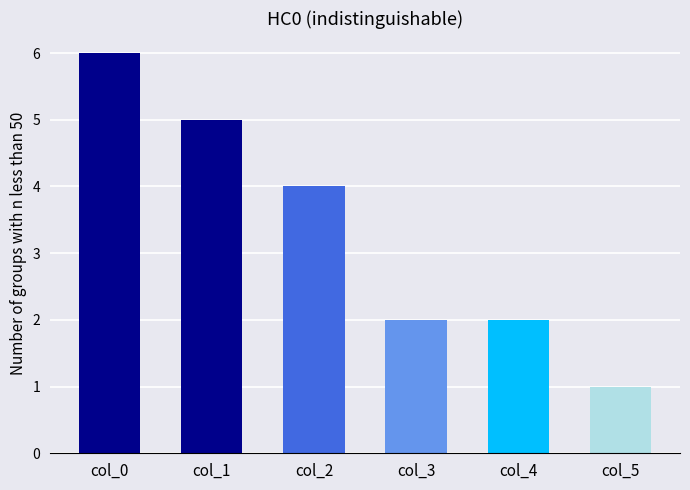

Are the bars grouped side by side (vs. stacked)?

Yes